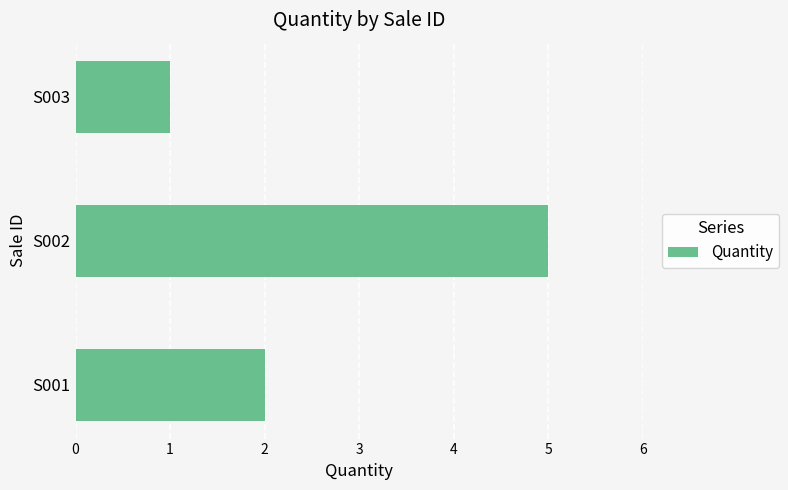

List the labels in order of value, largest first.

S002, S001, S003